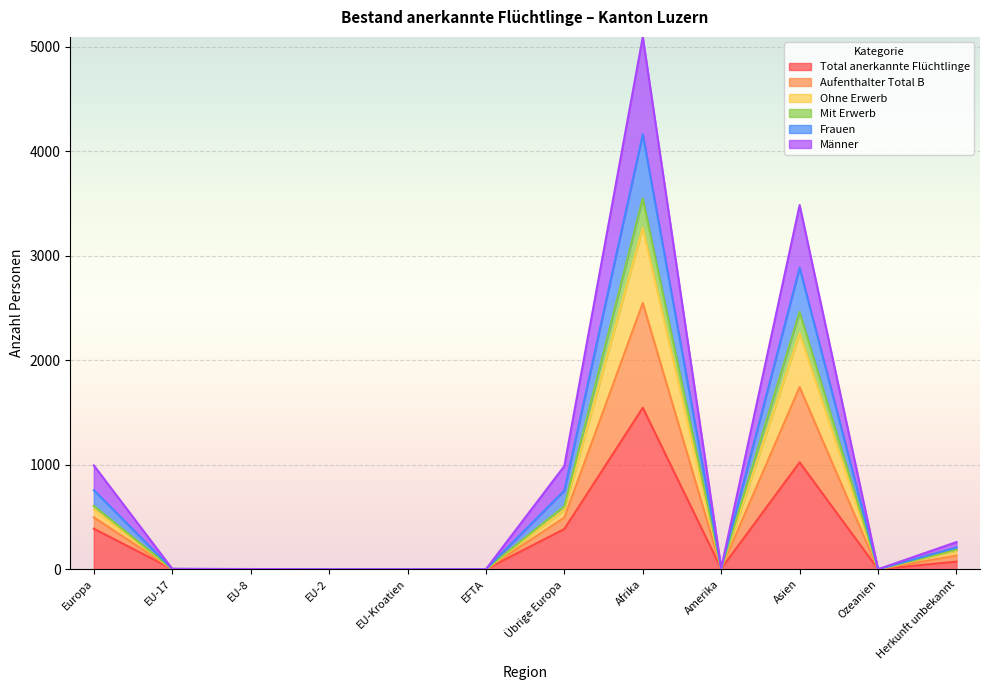

What is the sum of the Ohne Erwerb values at EU-8 and Amerika?

6